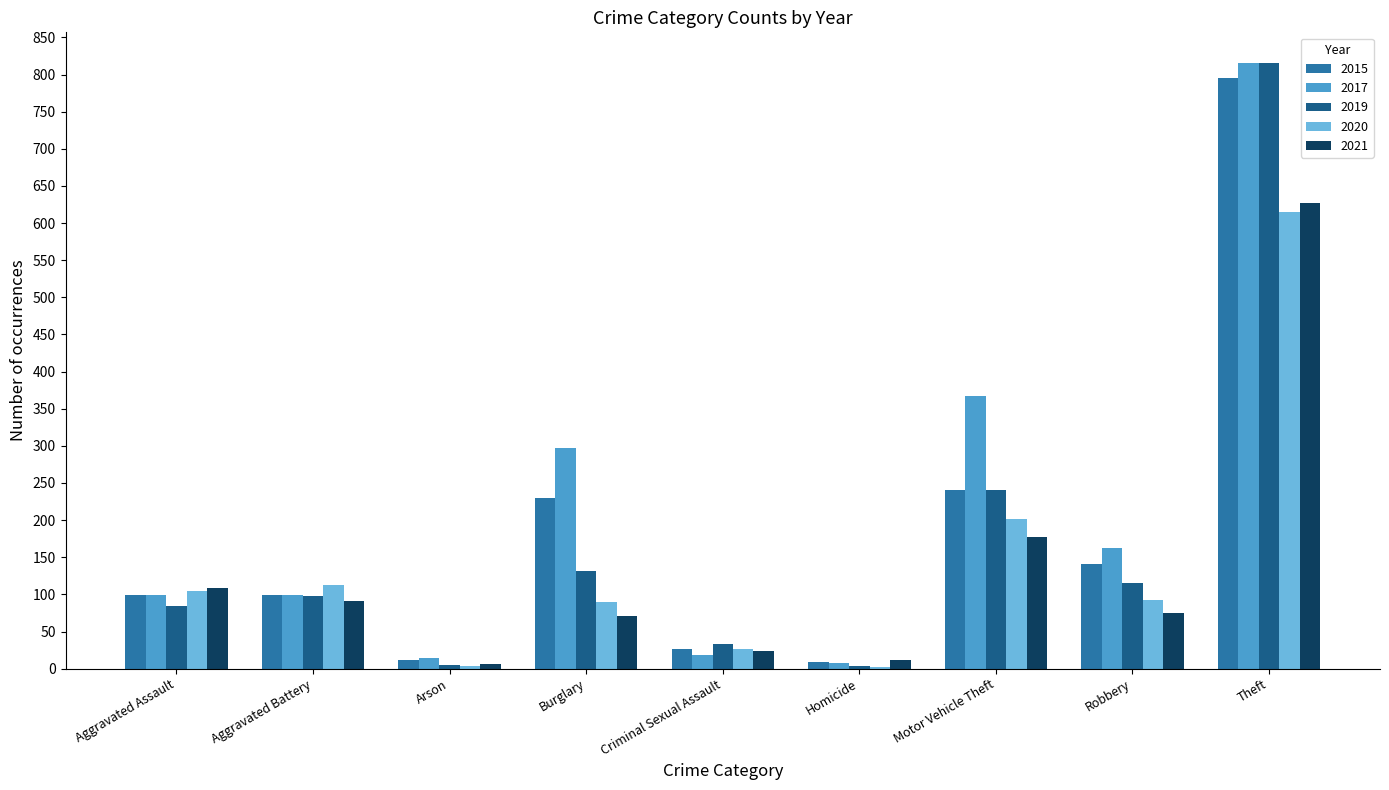

What is the maximum value shown in the chart?

816